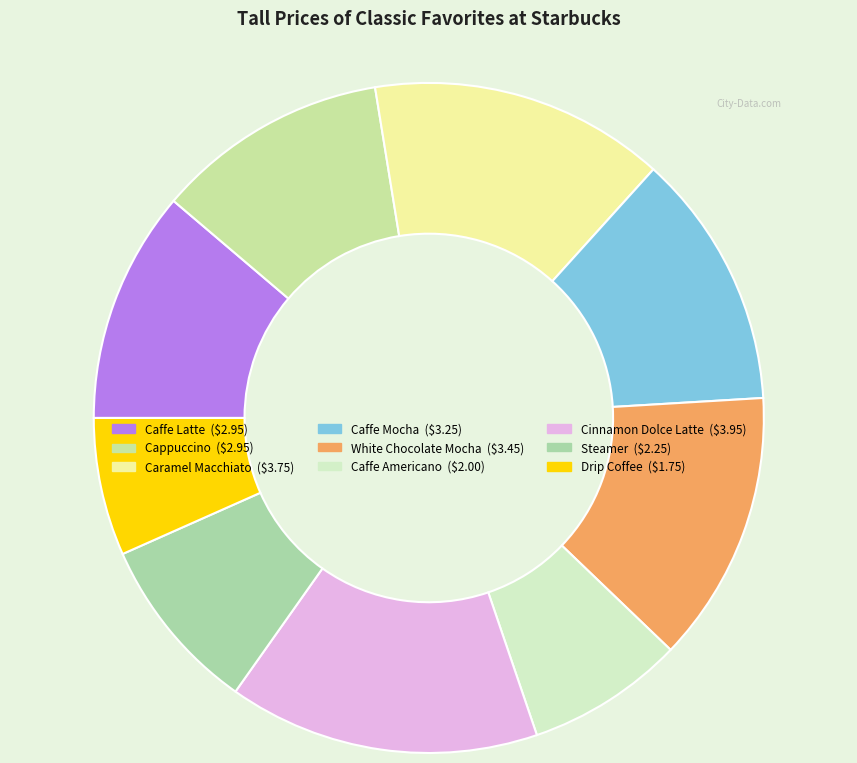

Is it true that Caramel Macchiato is 14% of the pie?

True